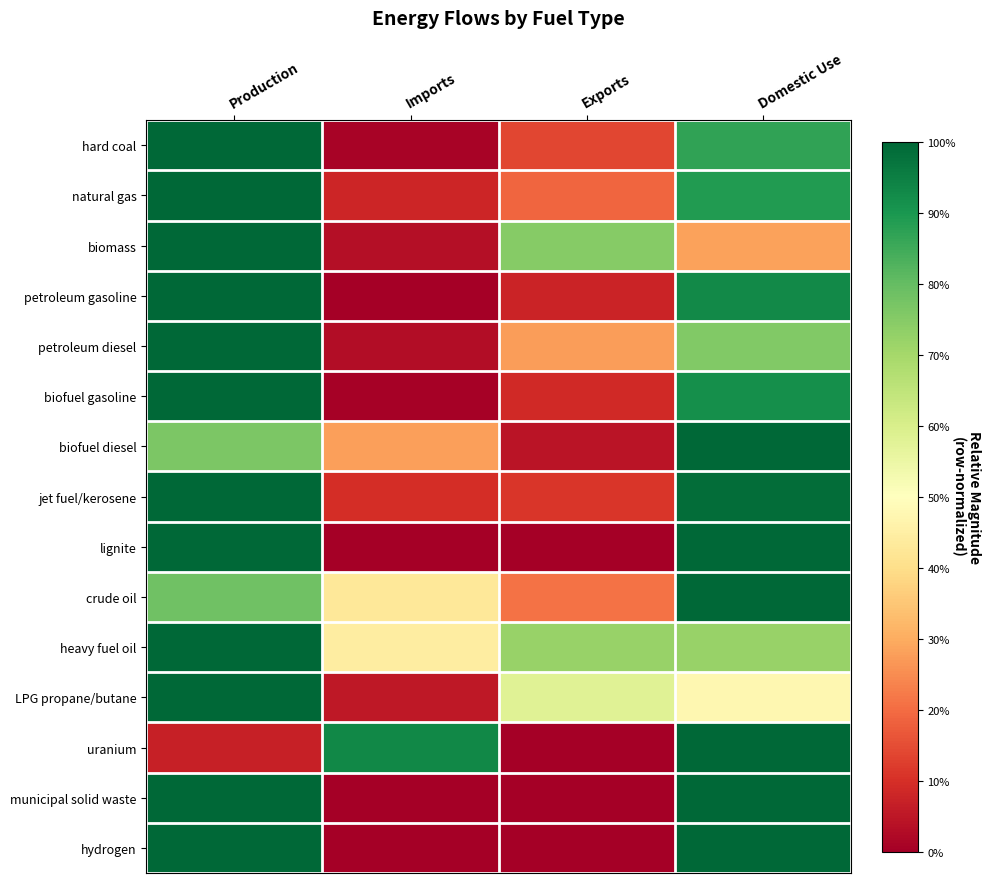

Which has a higher value, Imports or Domestic Use?

Domestic Use